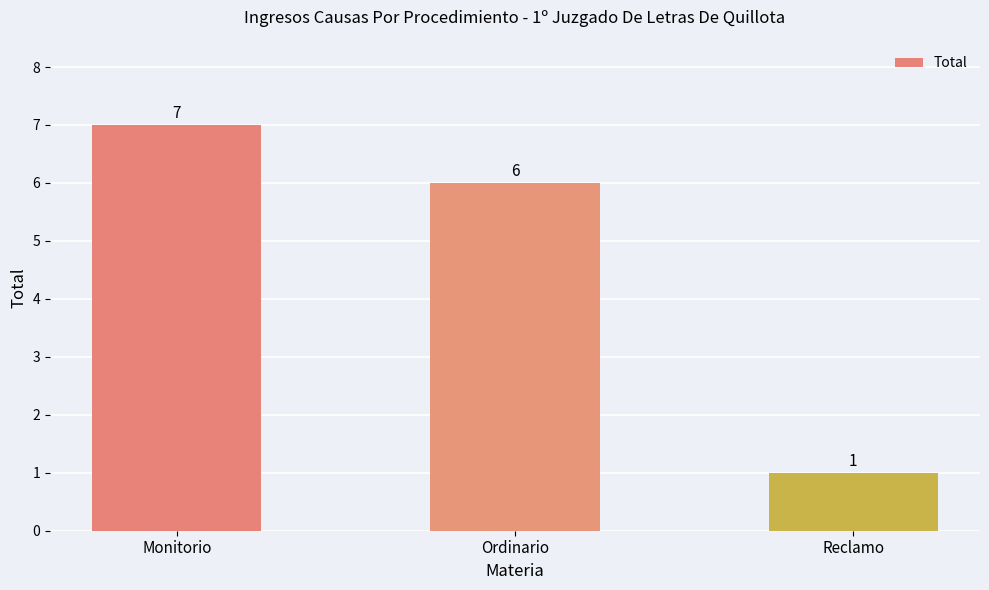

The chart shows a value of 6 at Ordinario. True or false?

True